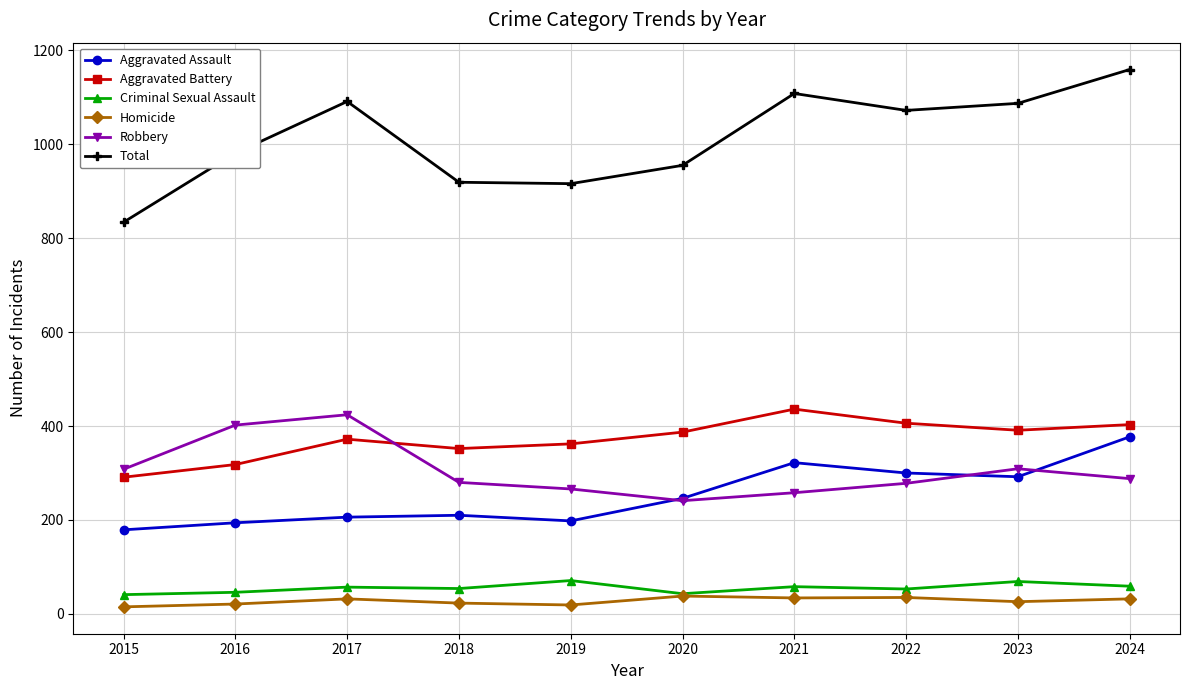

At which label does Total reach its peak?

2024